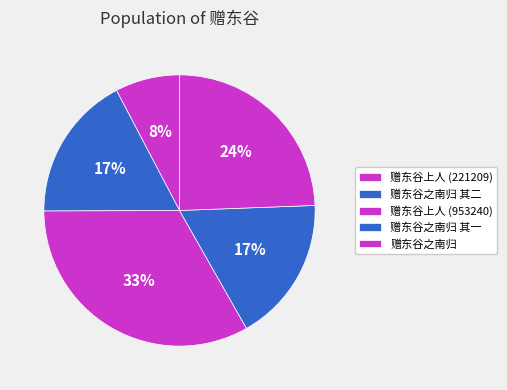

Count the number of slices in the pie.

5